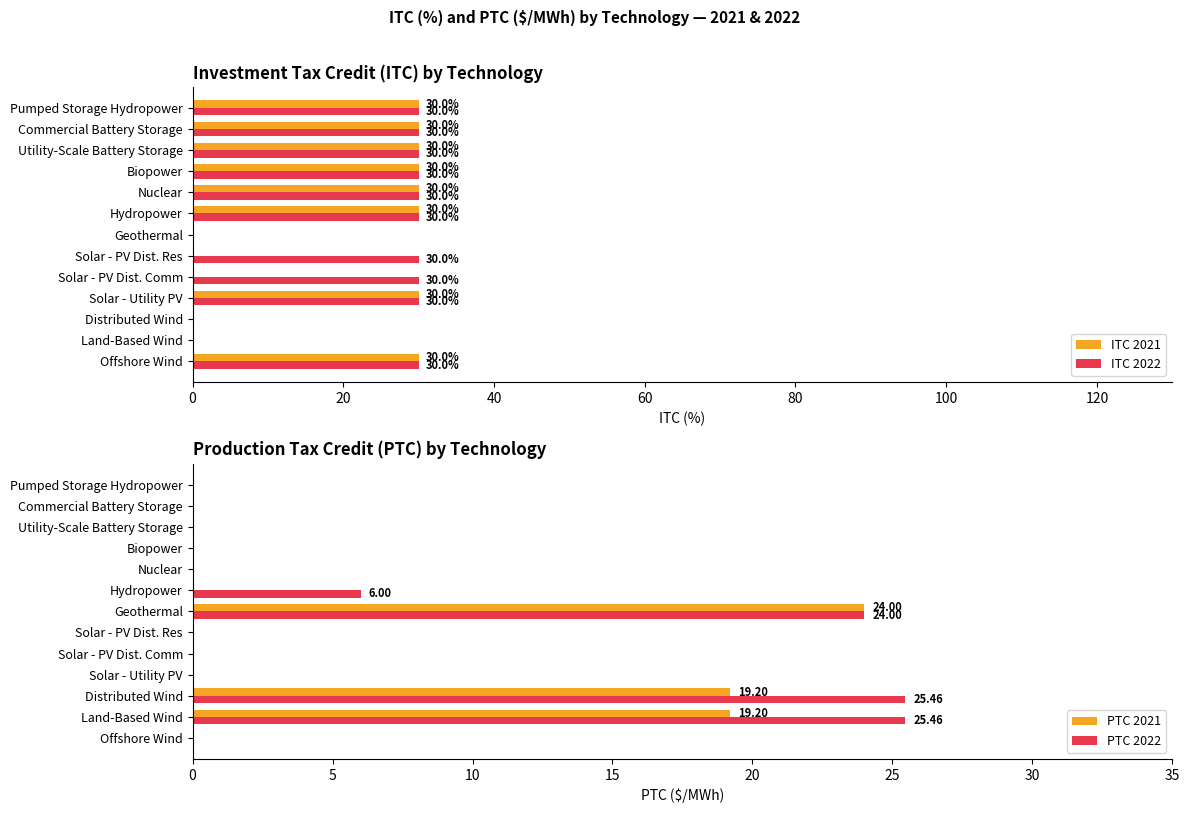

True or false: ITC 2022 has a value of 30.0 at Solar - Utility PV.

True